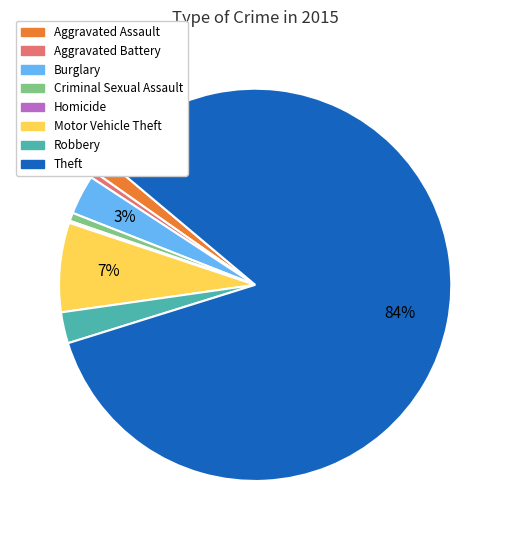

To the nearest percent, what is the average slice percentage?

12%